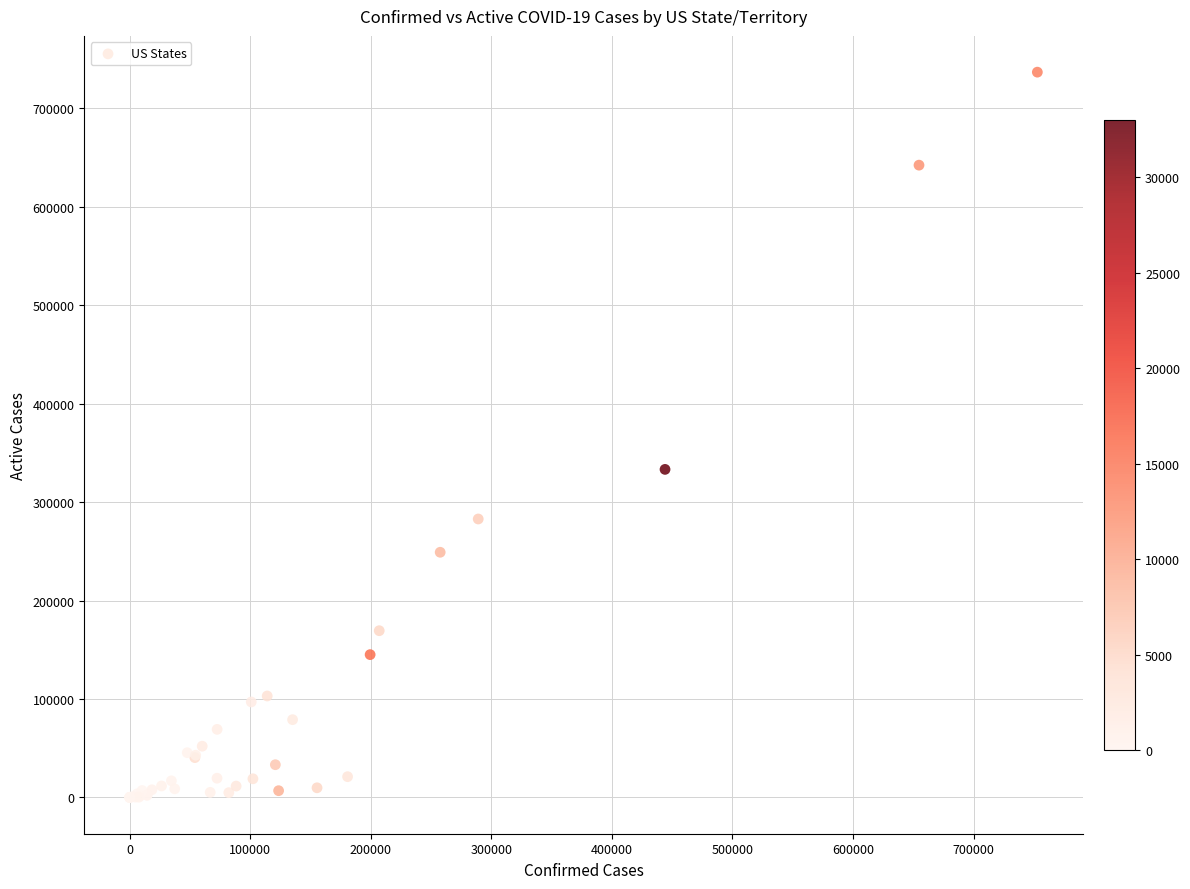

What Y value in the scatter plot is closest to 368442?

333308